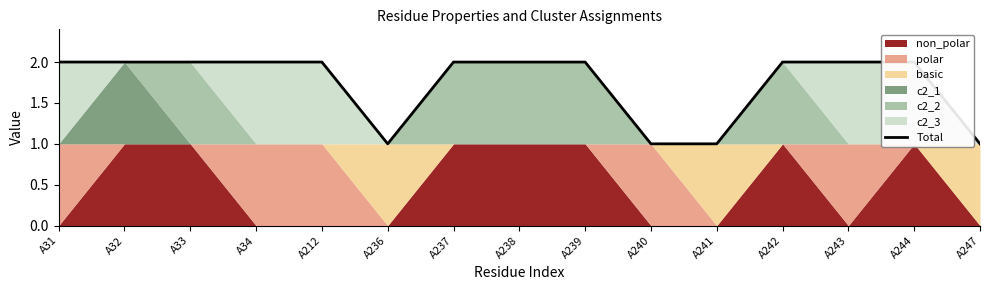

What is the difference between the second highest and second lowest values?

1